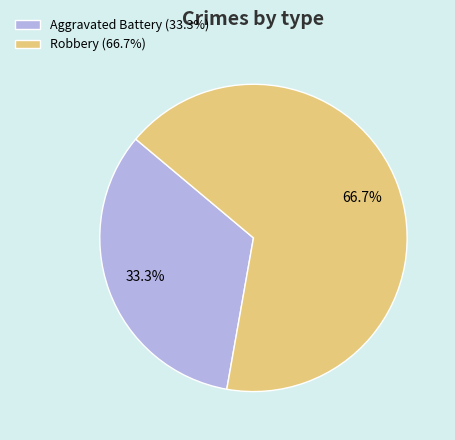

What is the ratio of the value at Robbery to the value at Aggravated Battery?

2.0